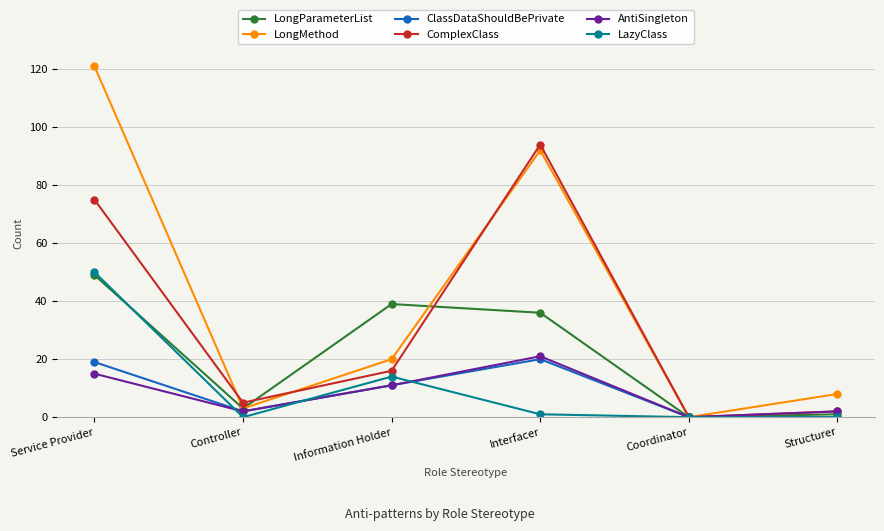

At which category does ComplexClass reach its first local valley?

Controller